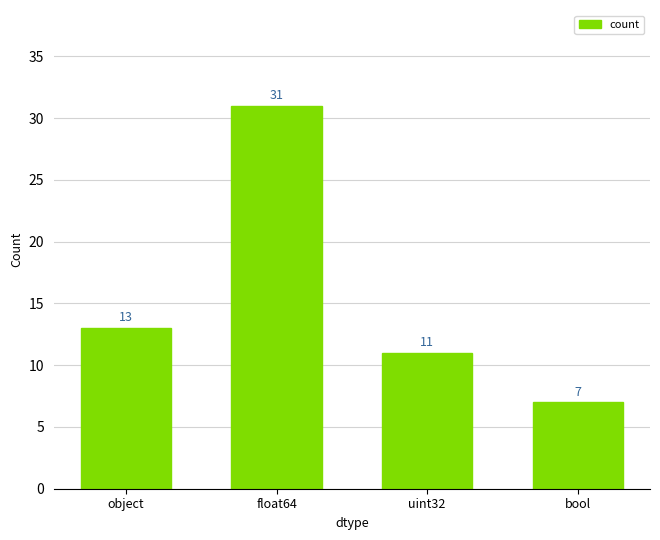

Count the number of data series in this chart.

1